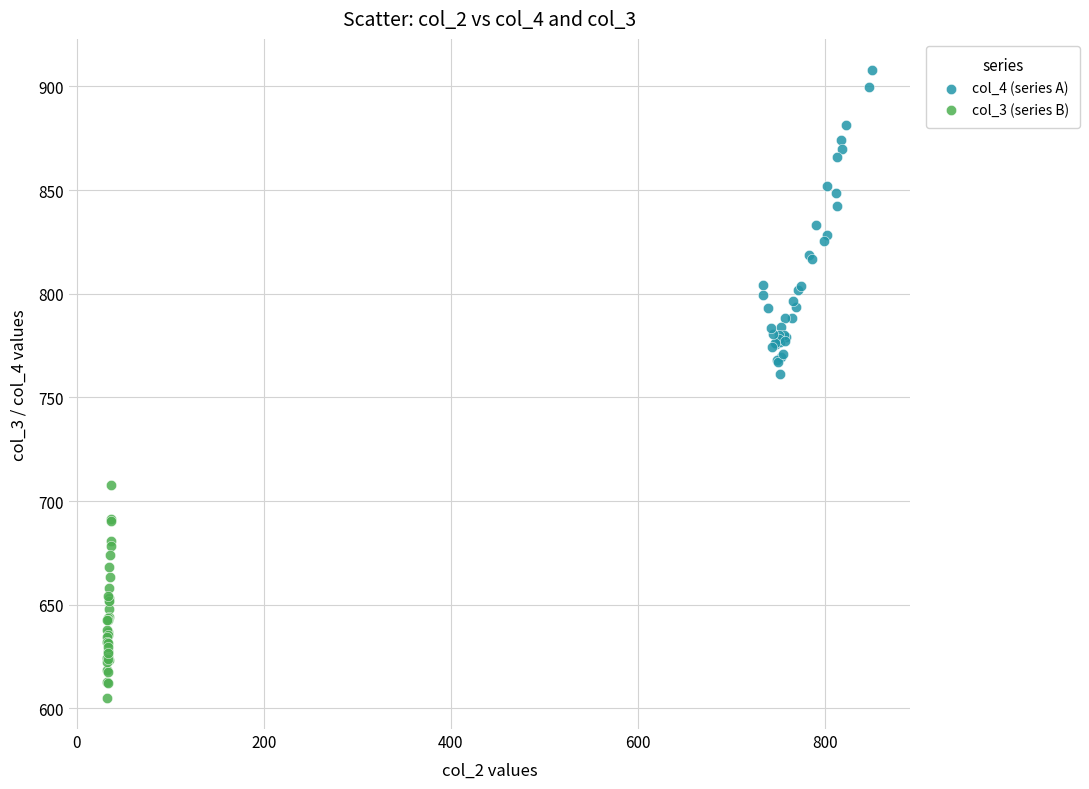

Which series reaches the minimum Y coordinate?

col_3 (series B)